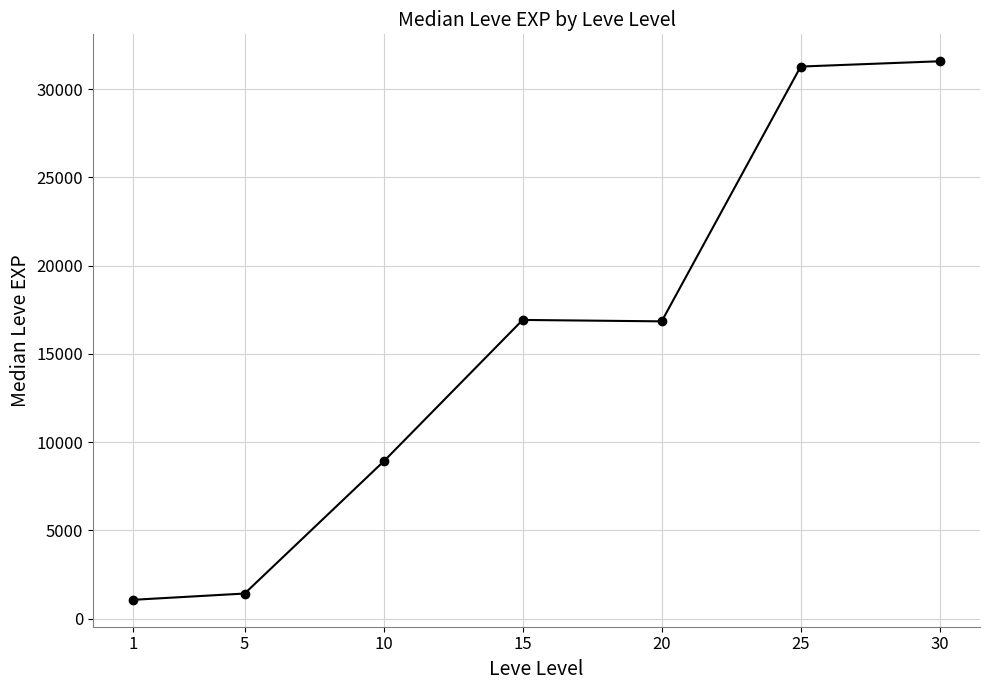

Is it true that the value at 30 is 31575?

True